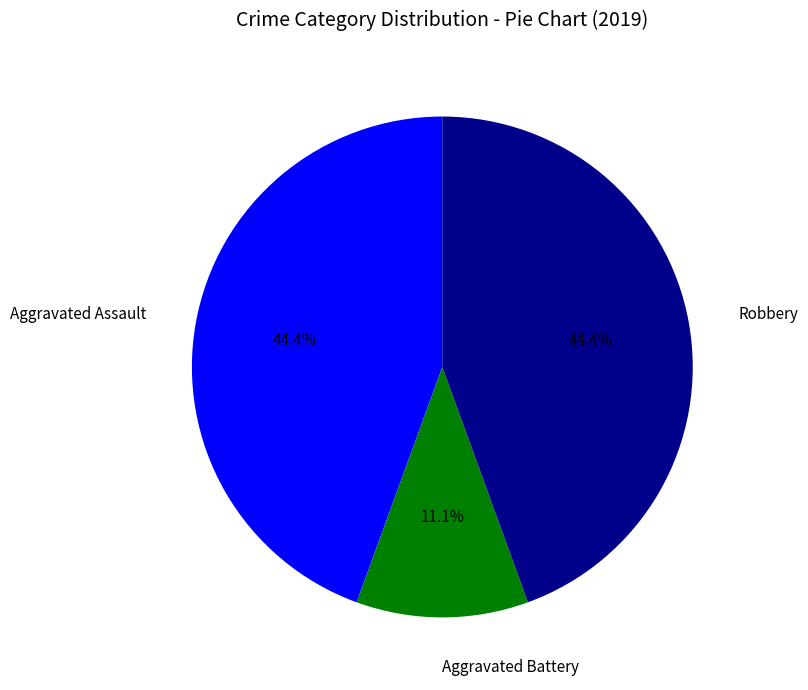

Is there a majority slice in this chart?

No